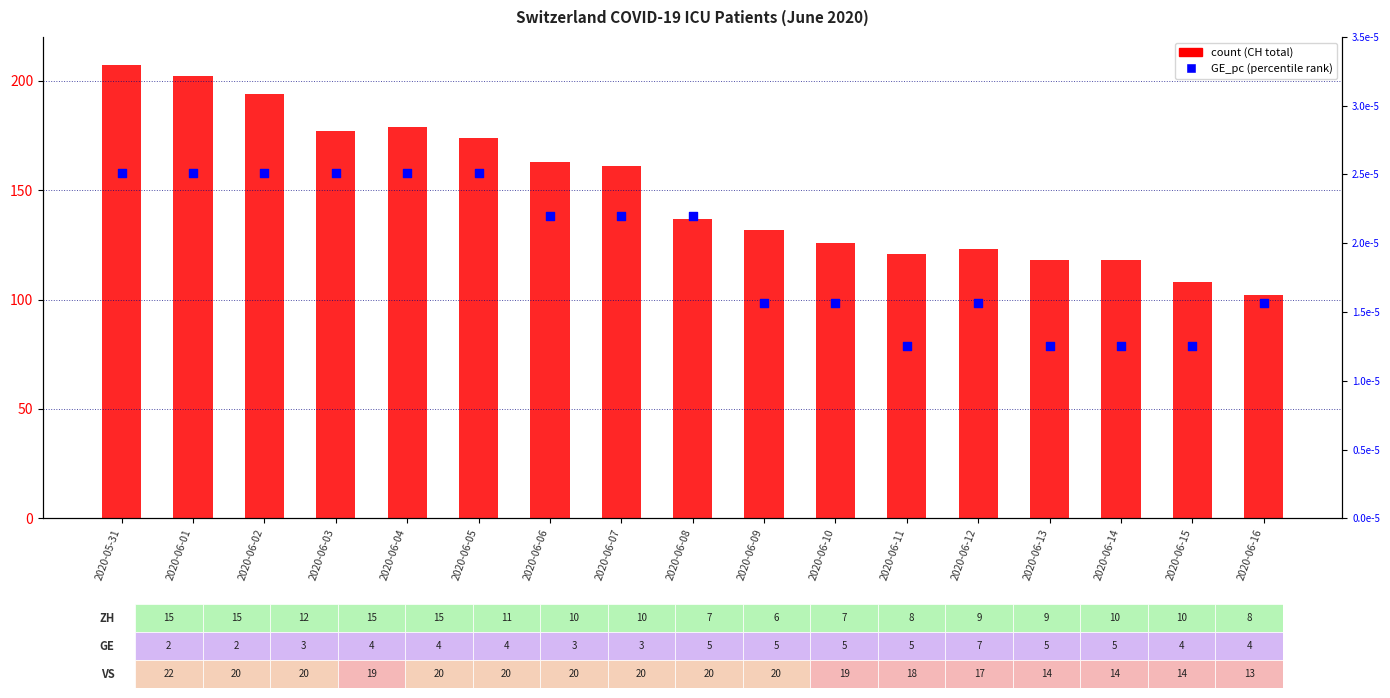

Which series reaches the minimum Y coordinate?

GE_pc (percentile)